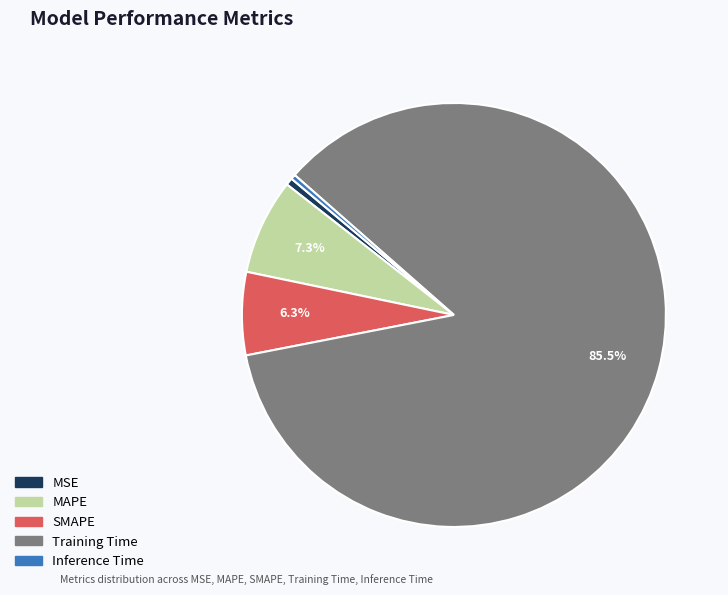

How many segments does this pie chart have?

5